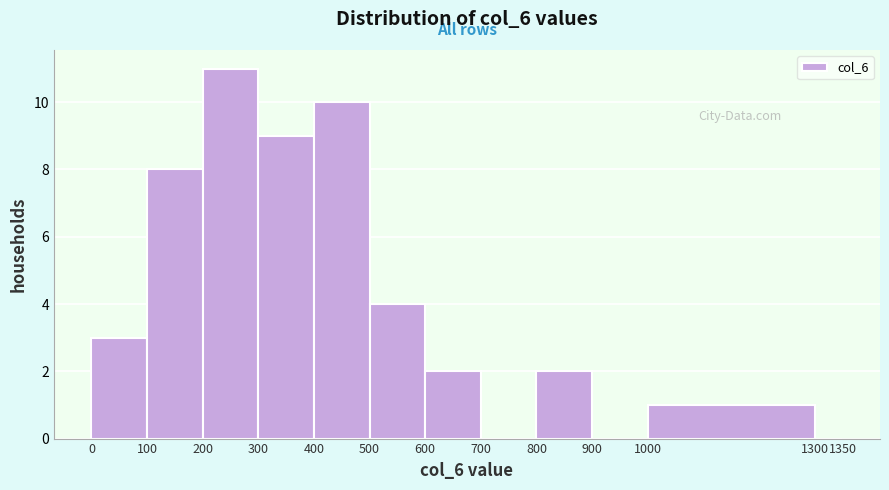

Which range on the x-axis has the tallest bar?

200 to 300